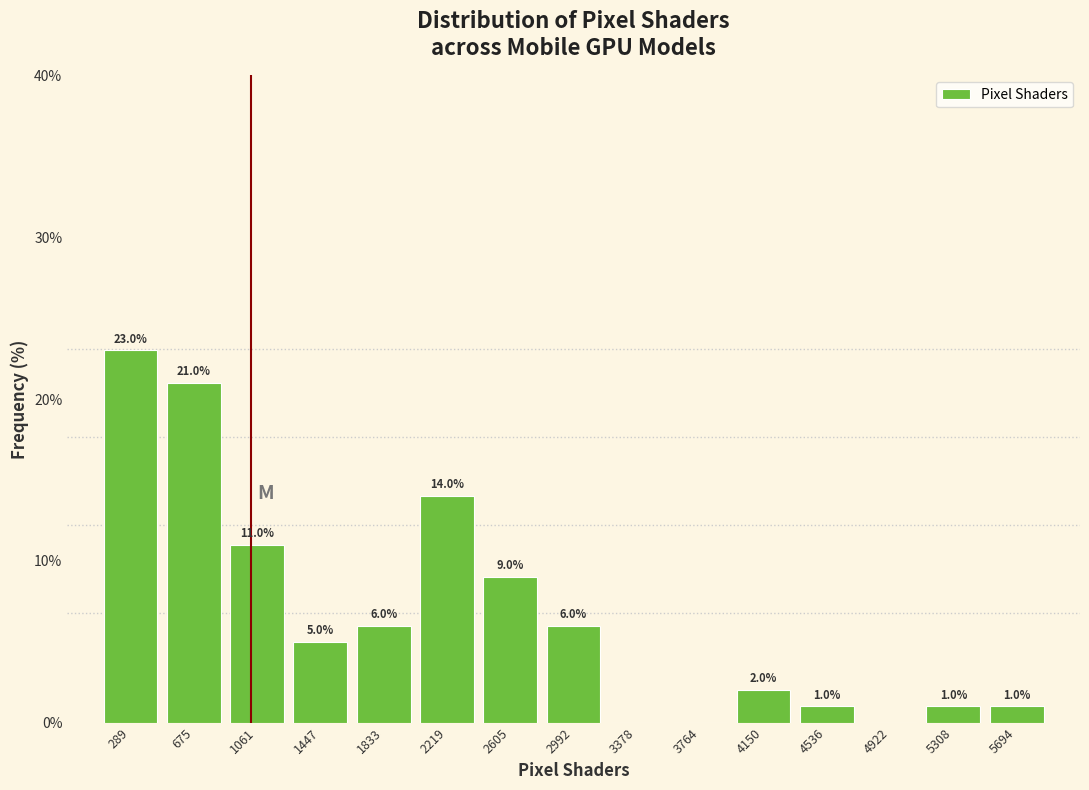

Which range on the x-axis has the tallest bar?

100 to 500